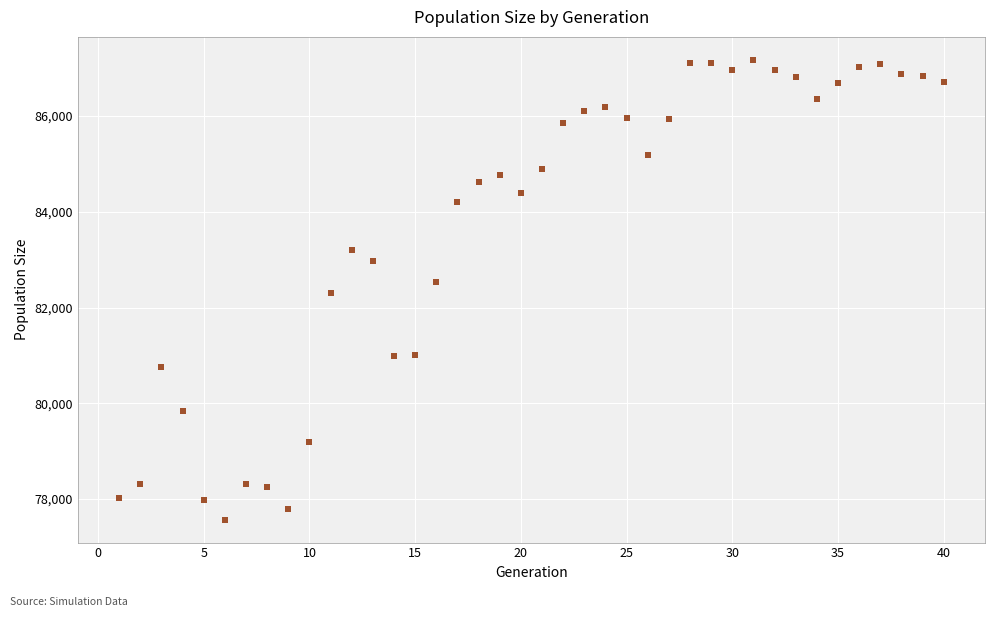

What is the range of Y values (max minus min)?

9601